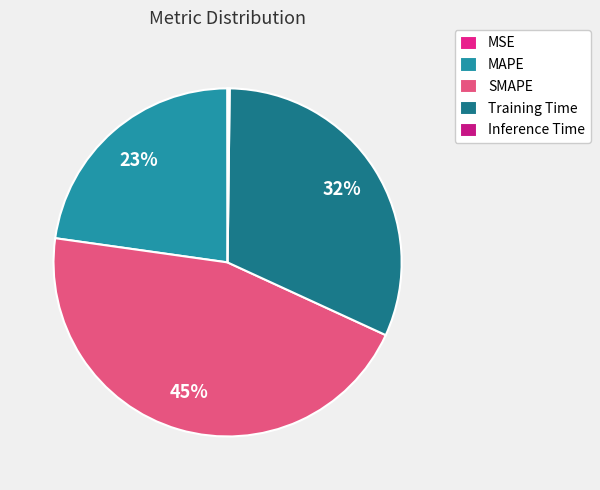

Does any single category account for the majority?

No